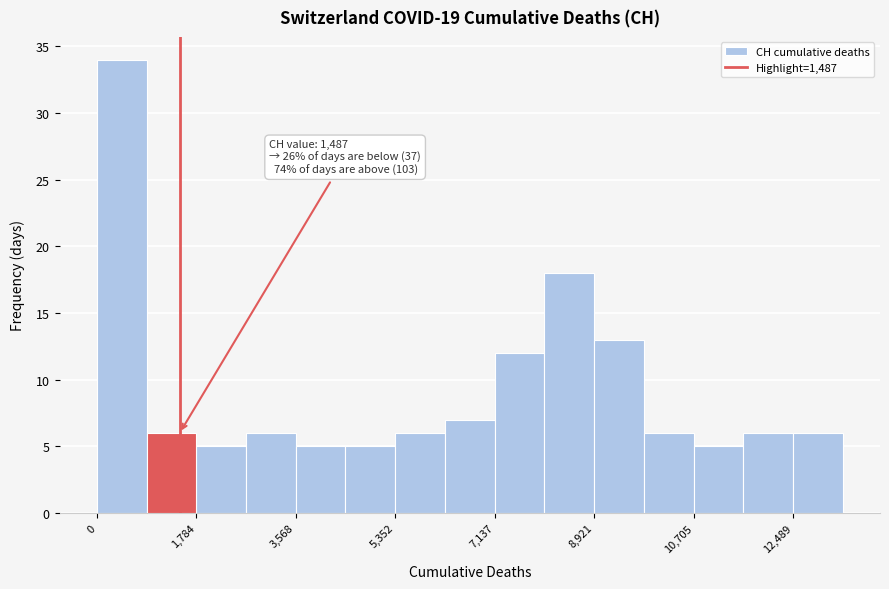

Which range on the x-axis has the tallest bar?

0 to 800